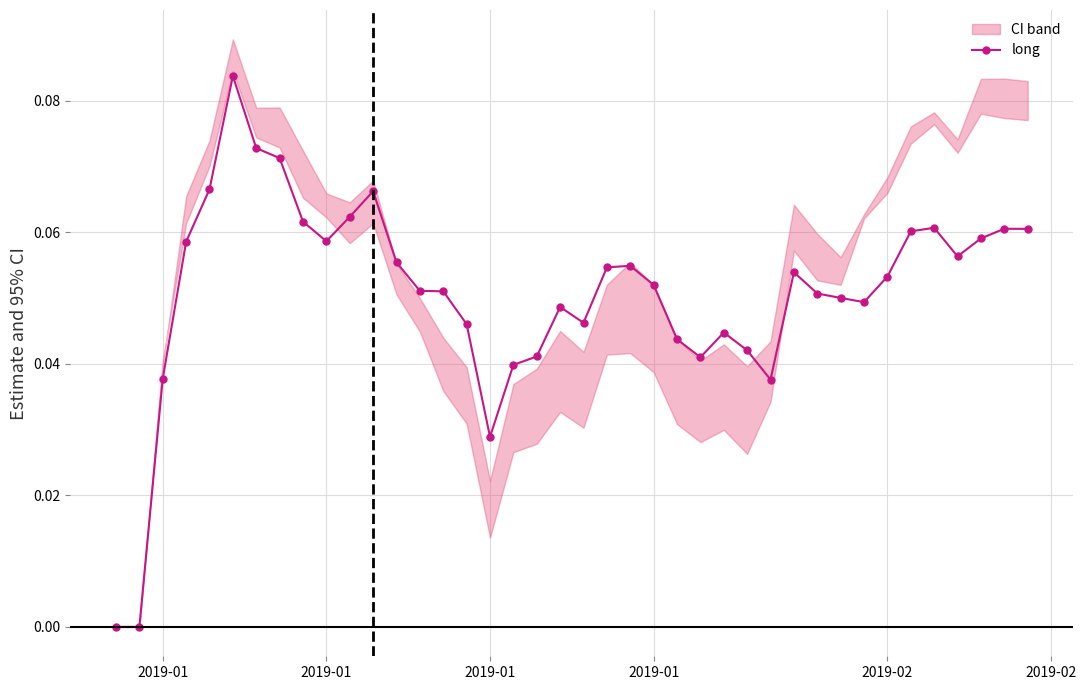

The chart shows a value of 0.0 at 2019-02. True or false?

False